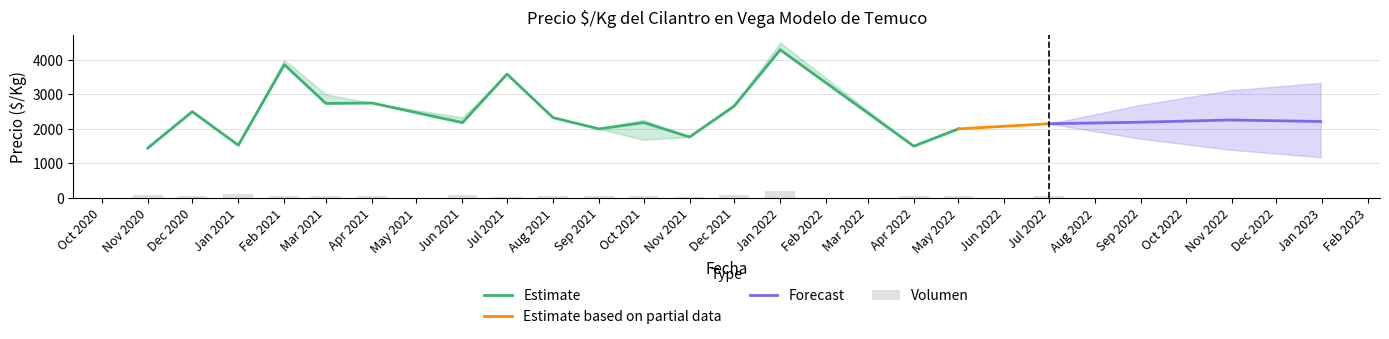

The value of Precio maximo at 7 is 4183. True or false?

False